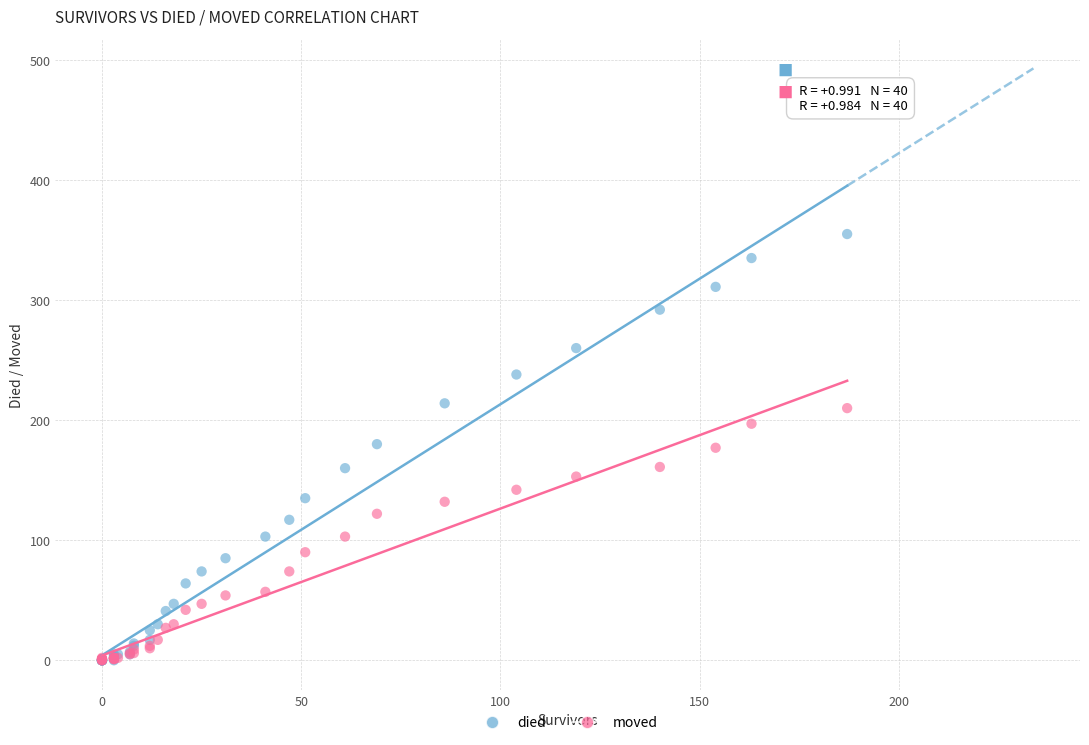

What are all the series names shown in the legend?

died, moved